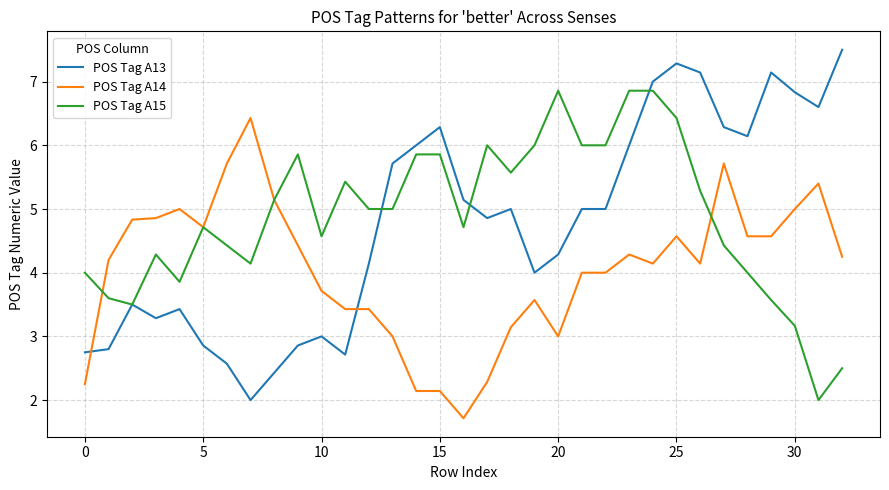

True or false: POS Tag A13 and POS Tag A14 cross at least once.

True